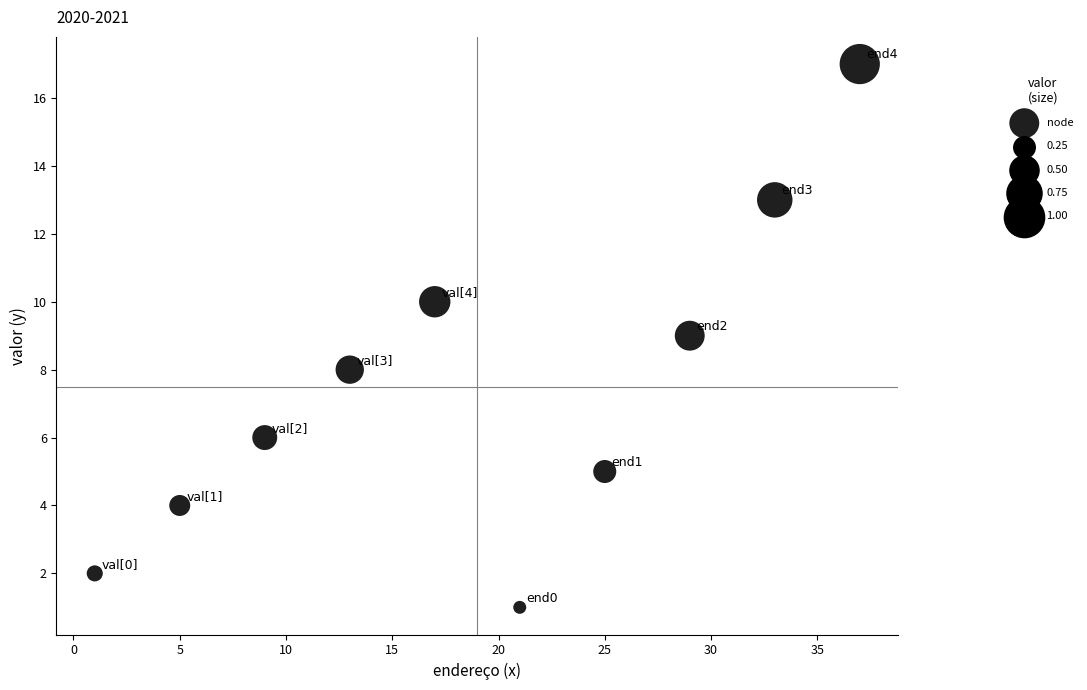

What is the average X value?

19